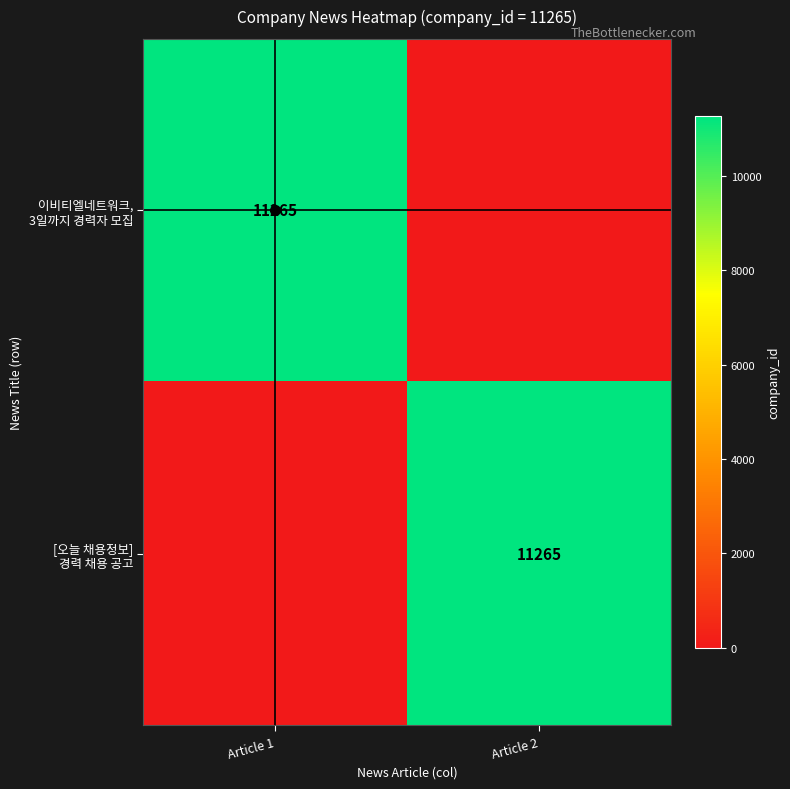

Which series has the largest range (max minus min)?

이비티엘네트워크, 3일까지 경력자 모집